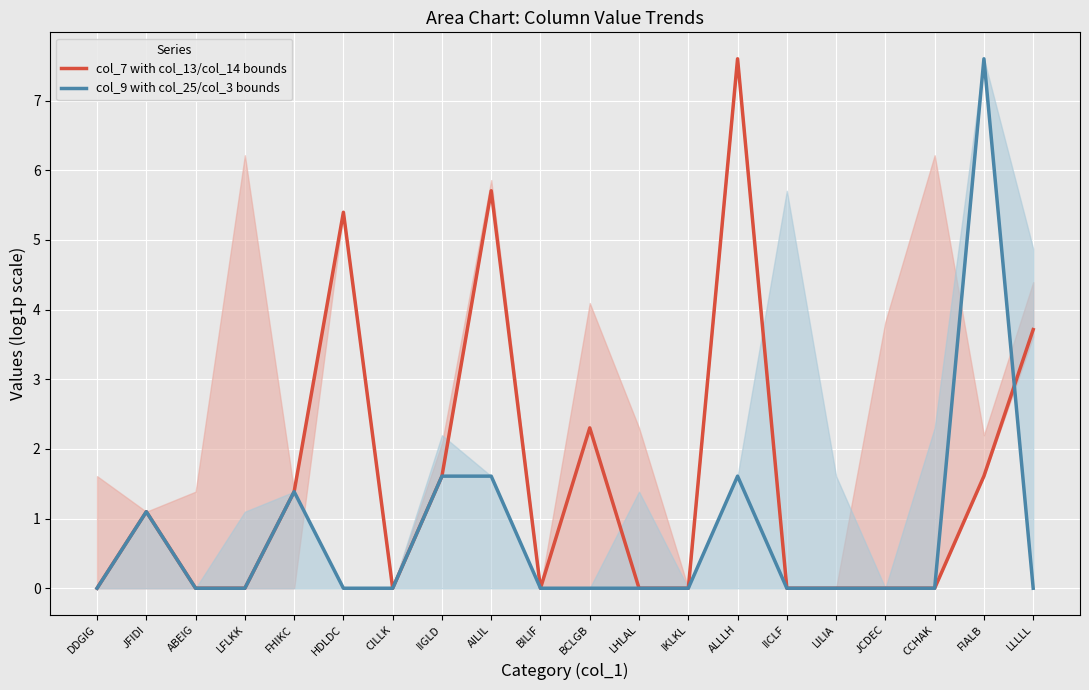

At which category is the sum across all series the highest?

ALLLH